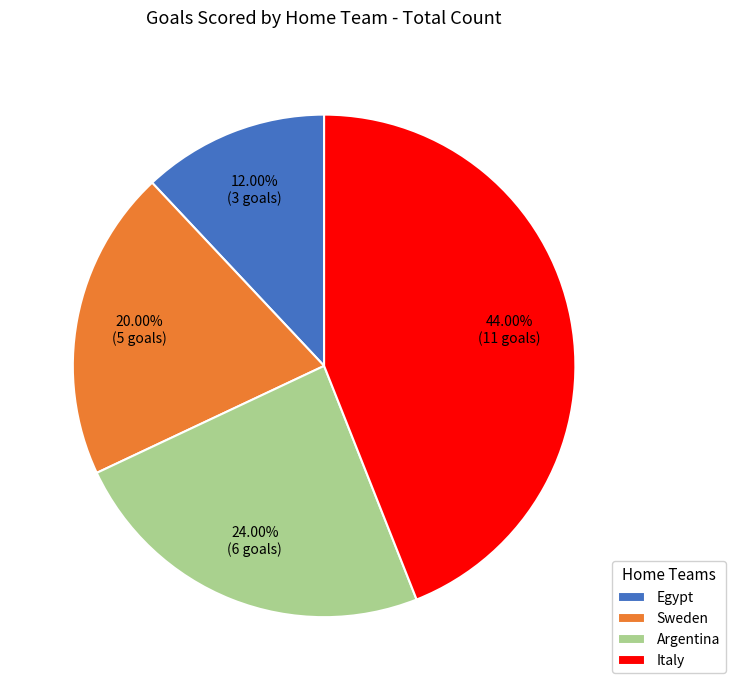

Combined, do Argentina and Egypt account for over 50%?

No